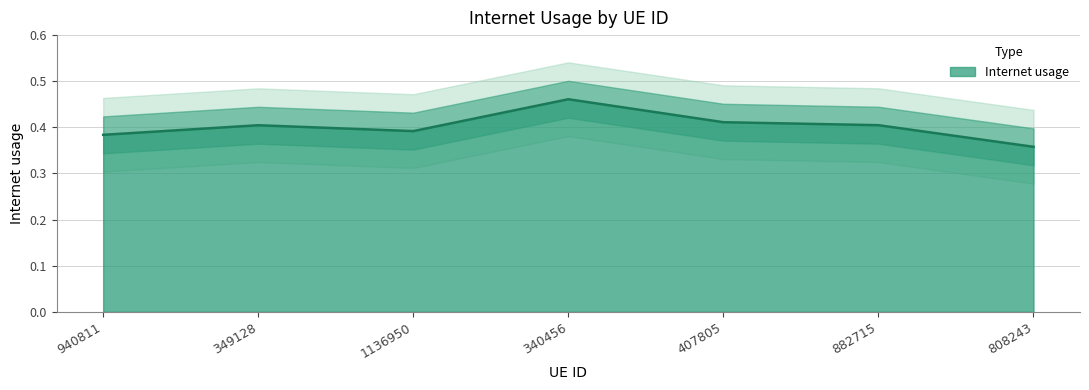

What is the label of the 3rd point from the right?

407805